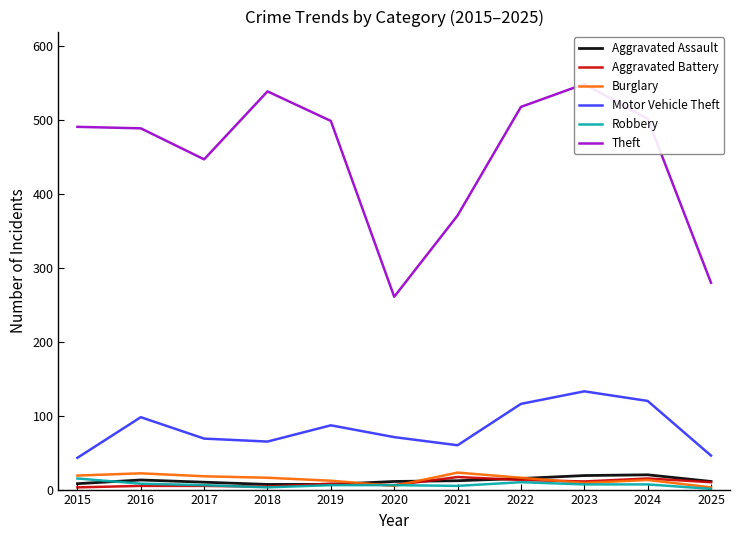

Rank the categories by Aggravated Assault value from lowest to highest.

2018, 2019, 2015, 2017, 2020, 2025, 2021, 2016, 2022, 2023, 2024